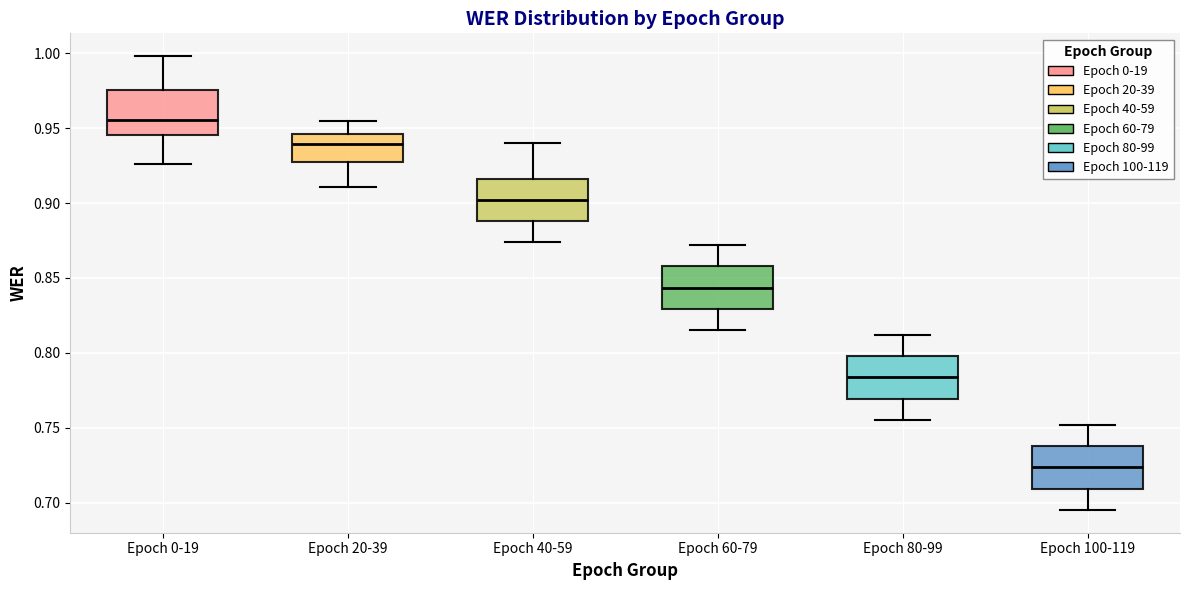

Which box has the highest median line?

Epoch 0-19